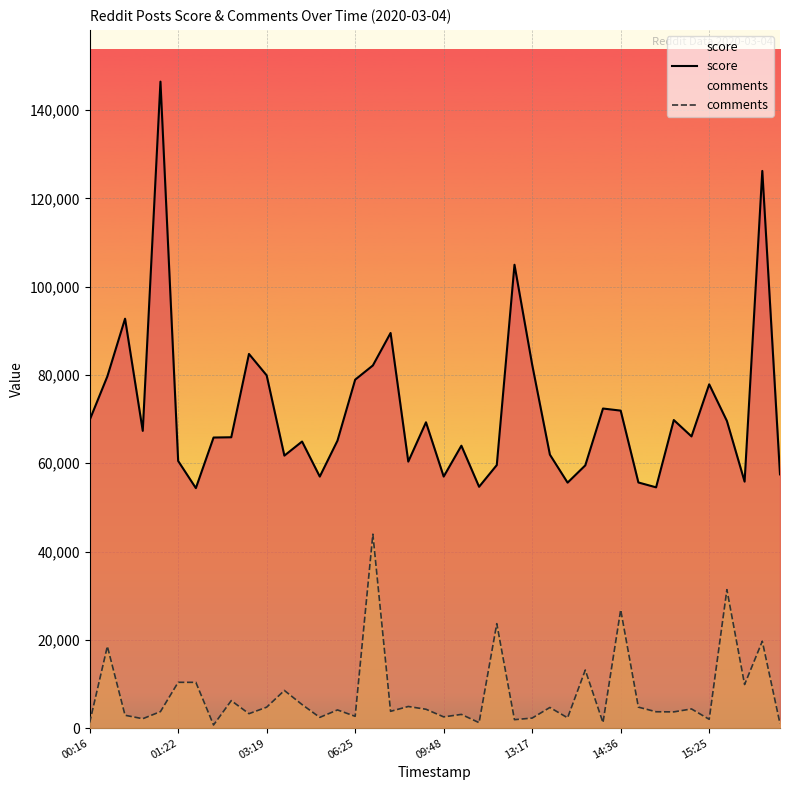

Which series has the widest spread of values?

score